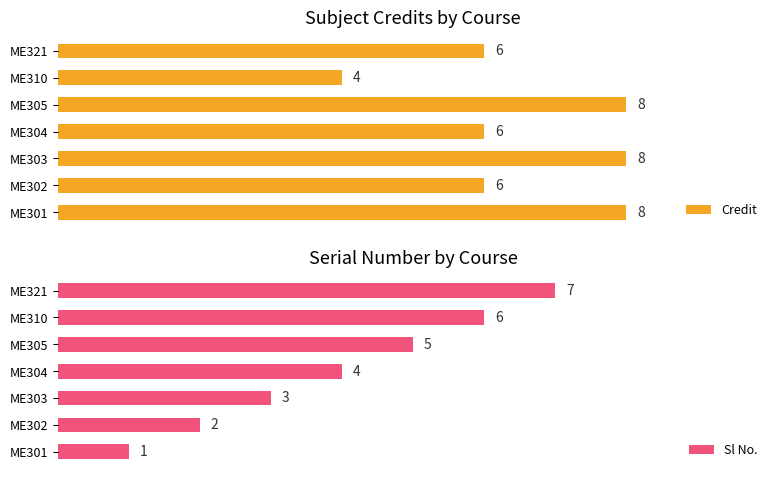

True or false: Credit has a value of 9 at 6.

False